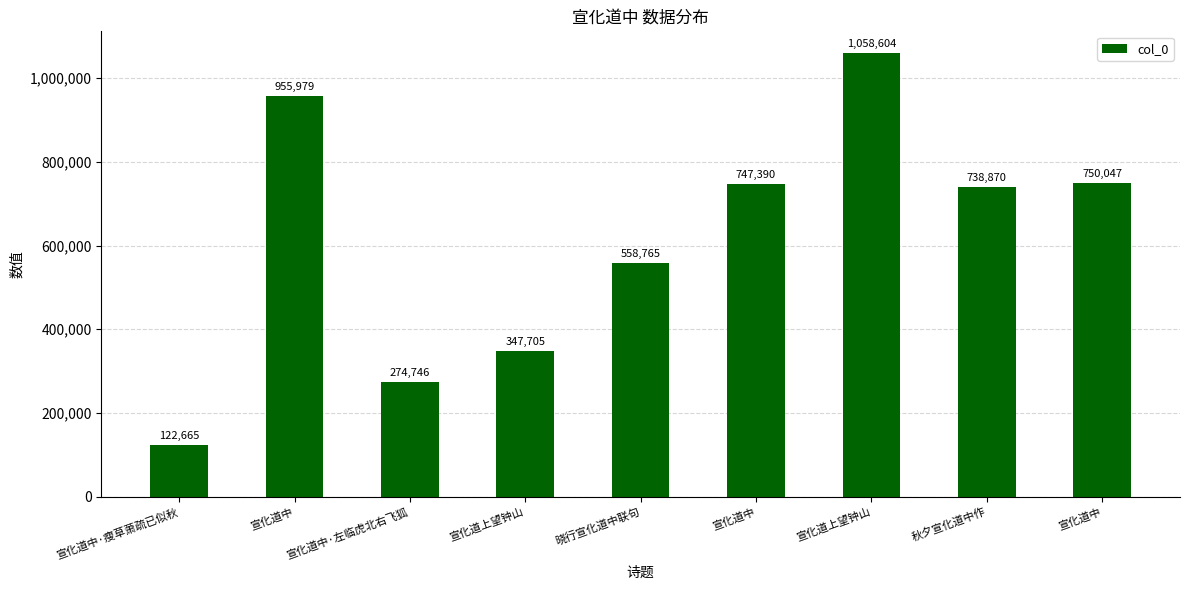

What value does the data have at 宣化道中, to the nearest 100?

956000